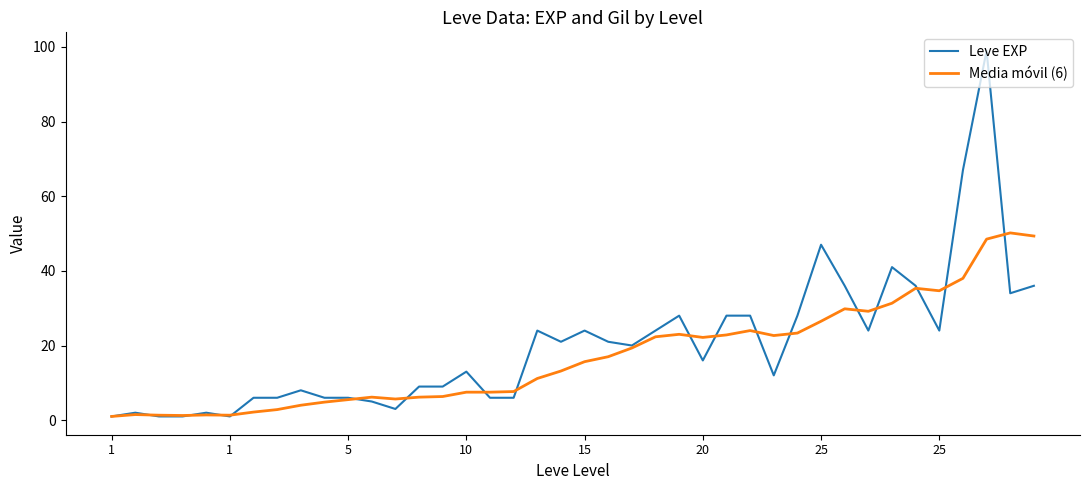

Does the chart display data point markers on the line(s)?

No